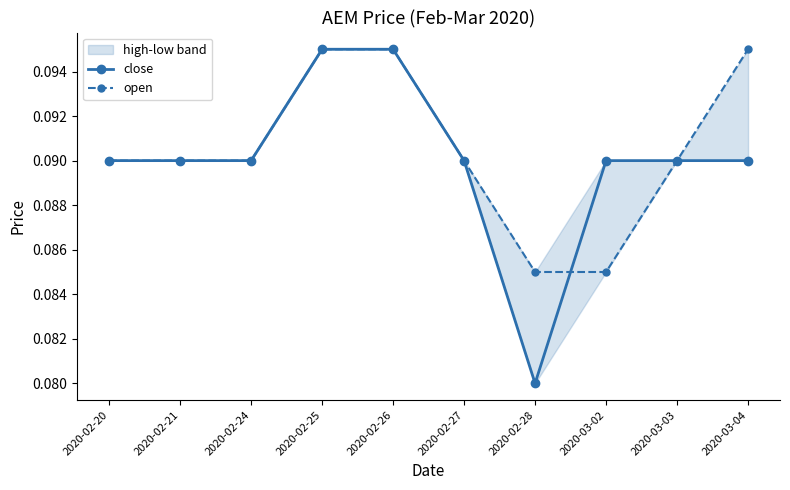

What is the label of the 7th point from the right?

2020-02-25